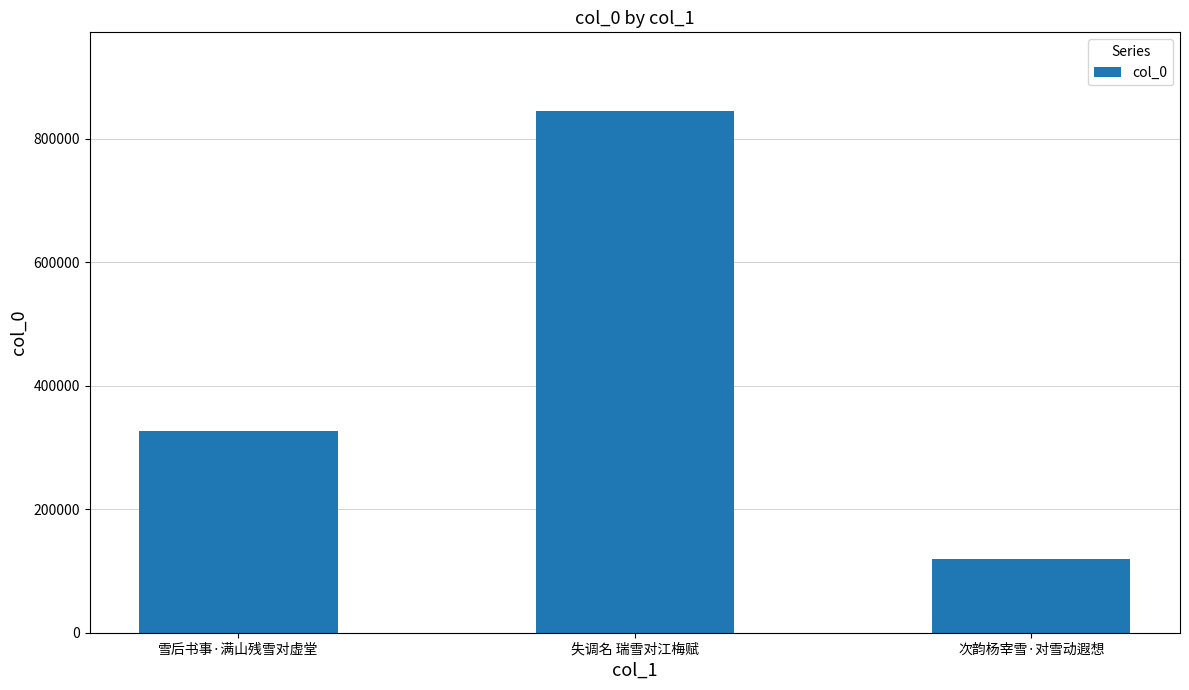

How many bars are there in total?

3